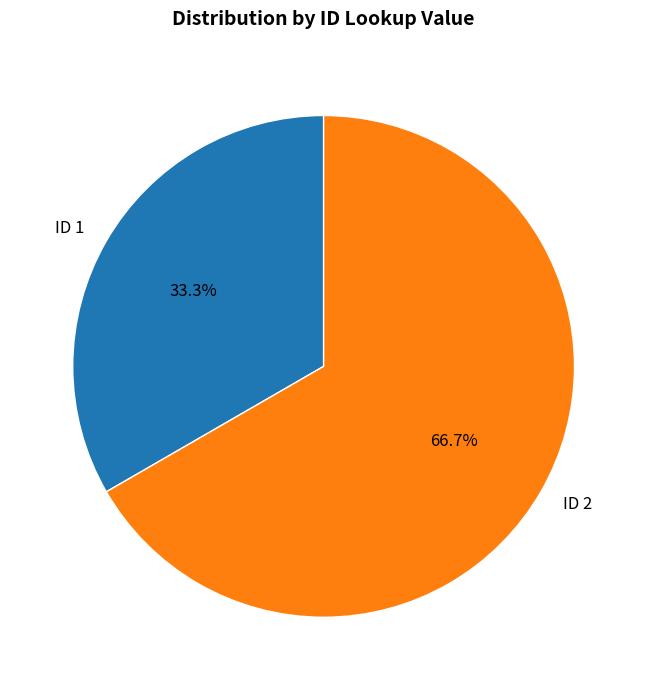

To the nearest percent, what is the combined percentage of ID 2 and ID 1?

100%